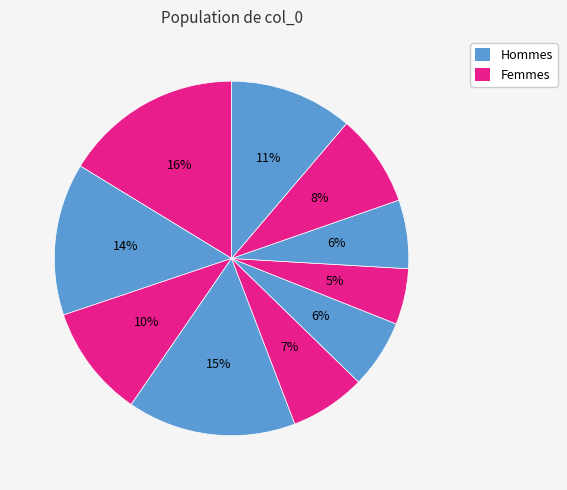

How many segments does this pie chart have?

10